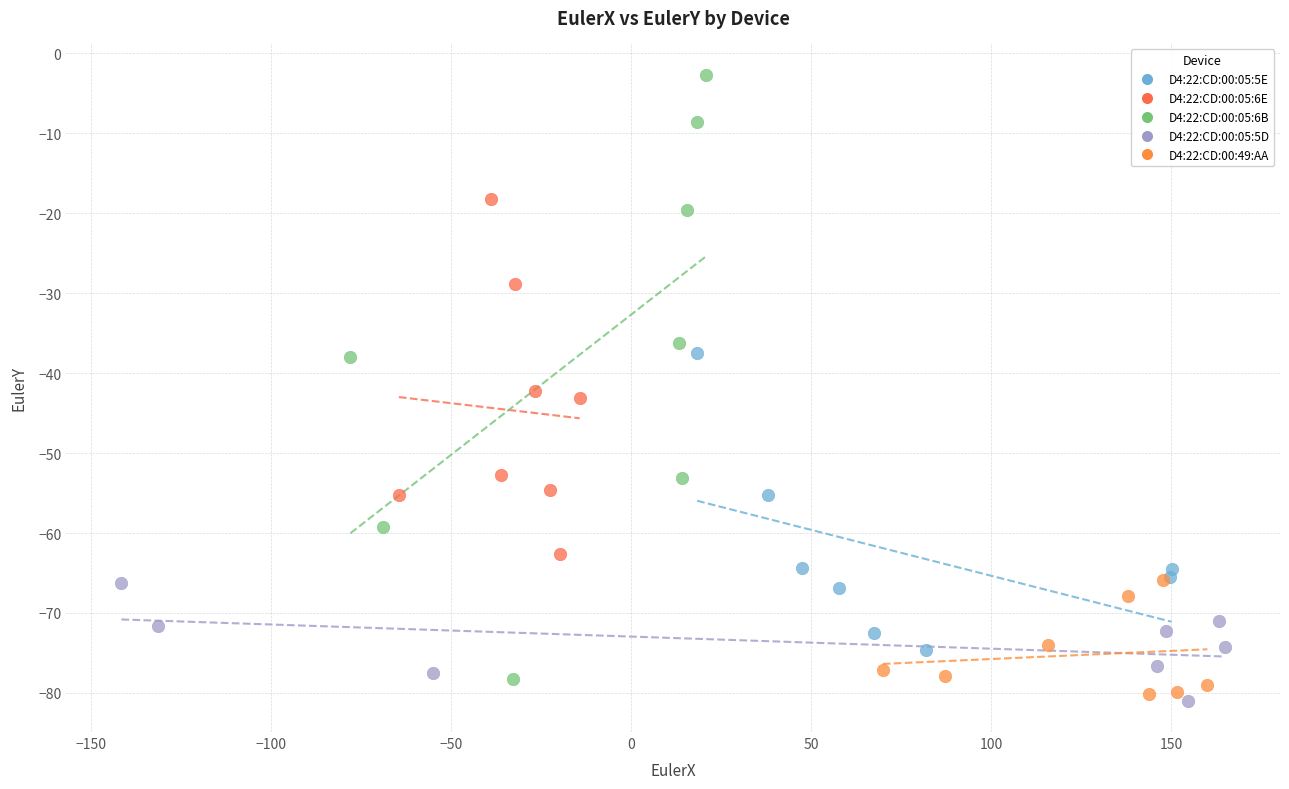

Which series has the widest spread of Y values?

D4:22:CD:00:05:6B